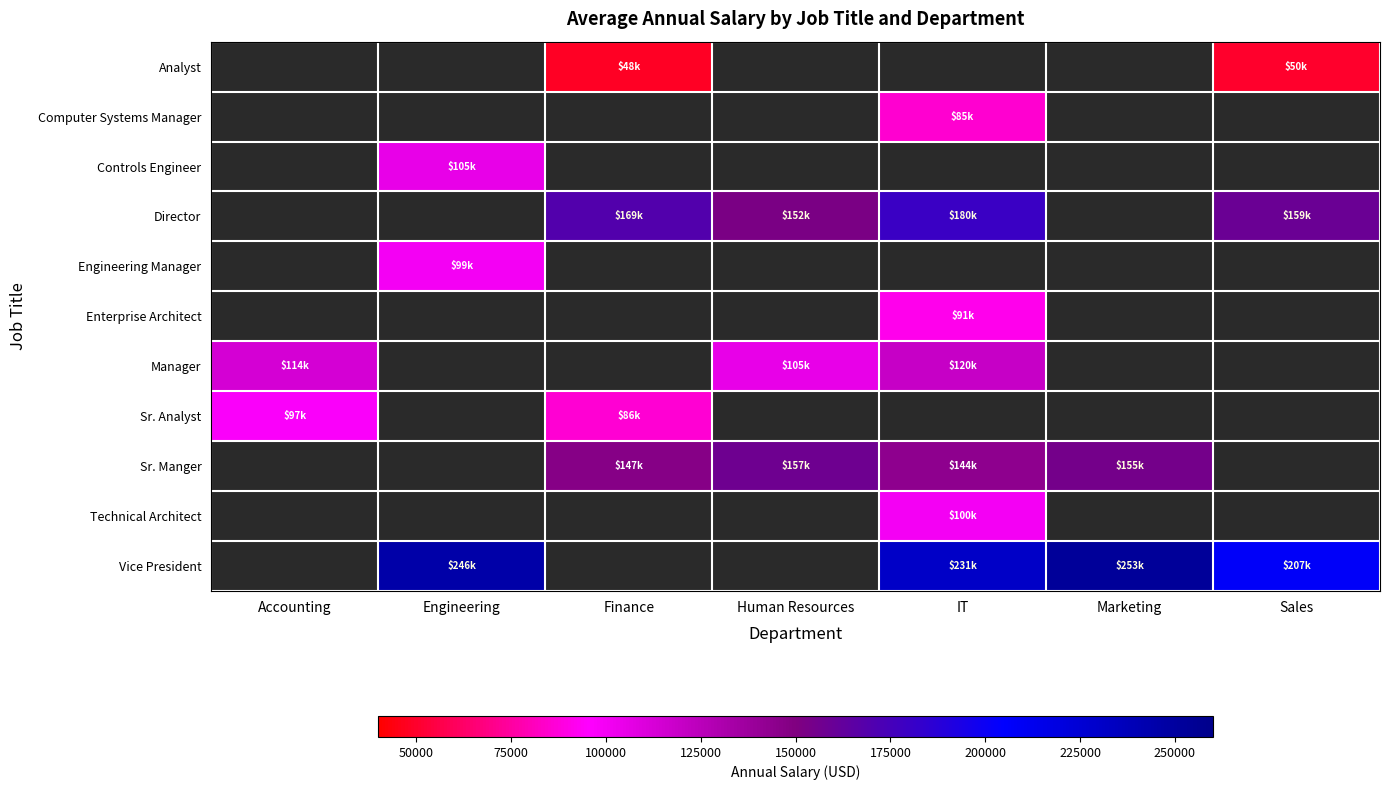

Reading right to left, what are all the values shown in this chart?

Analyst: Sales=49998	Marketing=0	IT=0	Human Resources=0	Finance=48449	Engineering=0	Accounting=0
Computer Systems Manager: Sales=0	Marketing=0	IT=84913	Human Resources=0	Finance=0	Engineering=0	Accounting=0
Controls Engineer: Sales=0	Marketing=0	IT=0	Human Resources=0	Finance=0	Engineering=104920	Accounting=0
Director: Sales=159017	Marketing=0	IT=179645	Human Resources=152239	Finance=169468	Engineering=0	Accounting=0
Engineering Manager: Sales=0	Marketing=0	IT=0	Human Resources=0	Finance=0	Engineering=99354	Accounting=0
Enterprise Architect: Sales=0	Marketing=0	IT=91224	Human Resources=0	Finance=0	Engineering=0	Accounting=0
Manager: Sales=0	Marketing=0	IT=119746	Human Resources=105086	Finance=0	Engineering=0	Accounting=113527
Sr. Analyst: Sales=0	Marketing=0	IT=0	Human Resources=0	Finance=86306	Engineering=0	Accounting=97078
Sr. Manger: Sales=0	Marketing=154828	IT=143872	Human Resources=157333	Finance=146742	Engineering=0	Accounting=0
Technical Architect: Sales=0	Marketing=0	IT=99975	Human Resources=0	Finance=0	Engineering=0	Accounting=0
Vice President: Sales=207172	Marketing=252845	IT=231141	Human Resources=0	Finance=0	Engineering=246231	Accounting=0